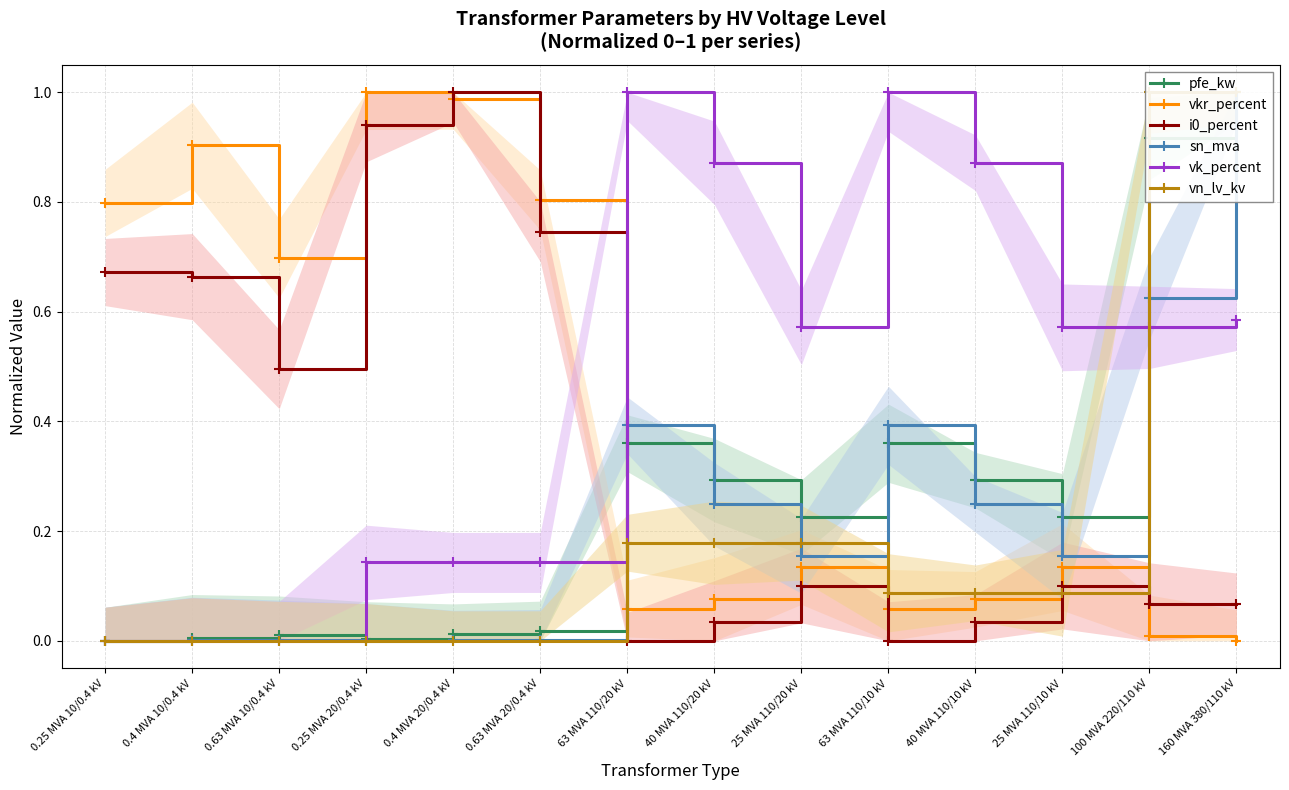

What is the label of the 13th point from the right?

0.4 MVA 10/0.4 kV